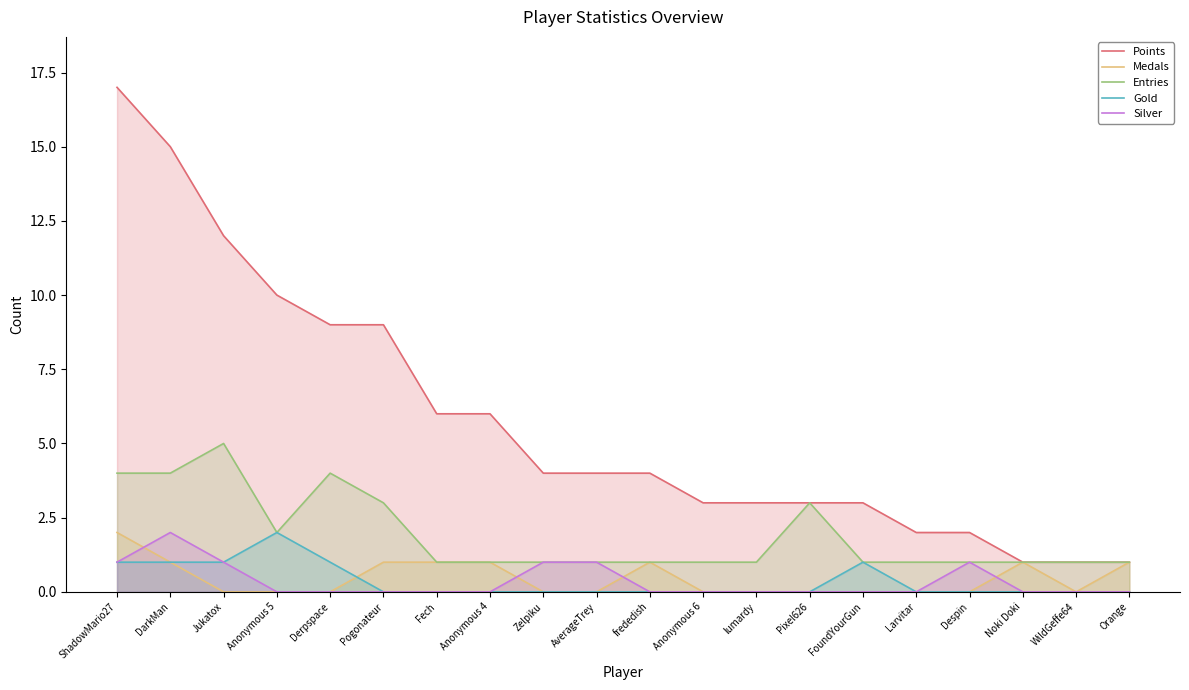

What is the label of the 7th point from the right?

Pixel626